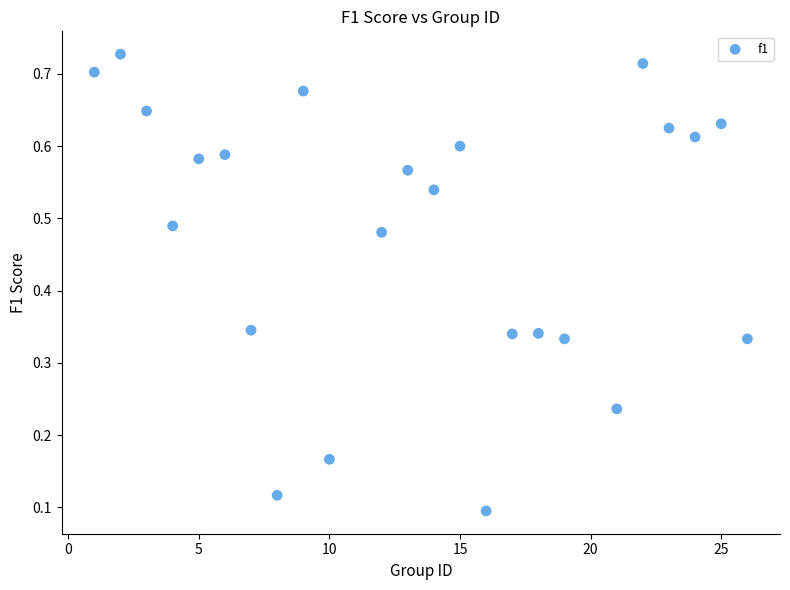

What is the range of X values (max minus min)?

25.0